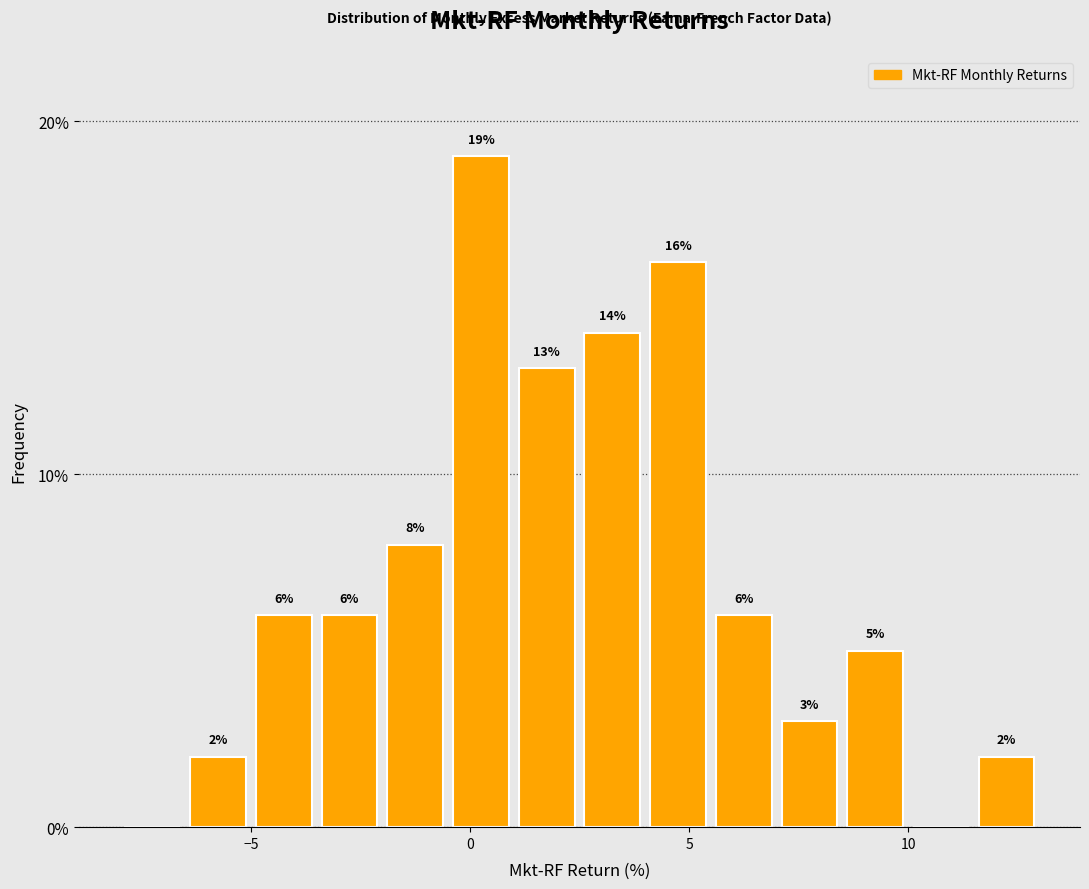

Around what value on the x-axis is the tallest bar? Give the approximate position of its centre, as read against the axis.

0.5